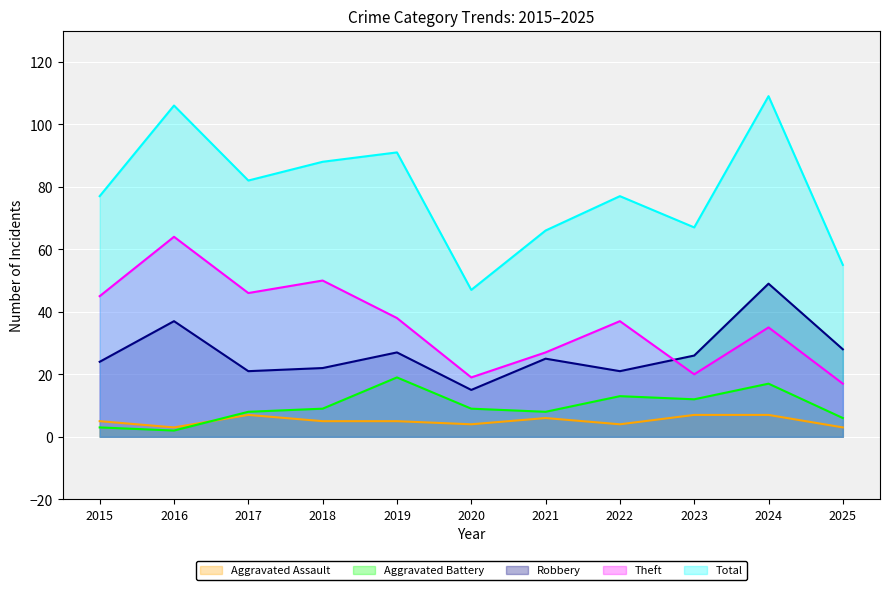

True or false: Aggravated Assault has more than 1 interior local peaks.

True